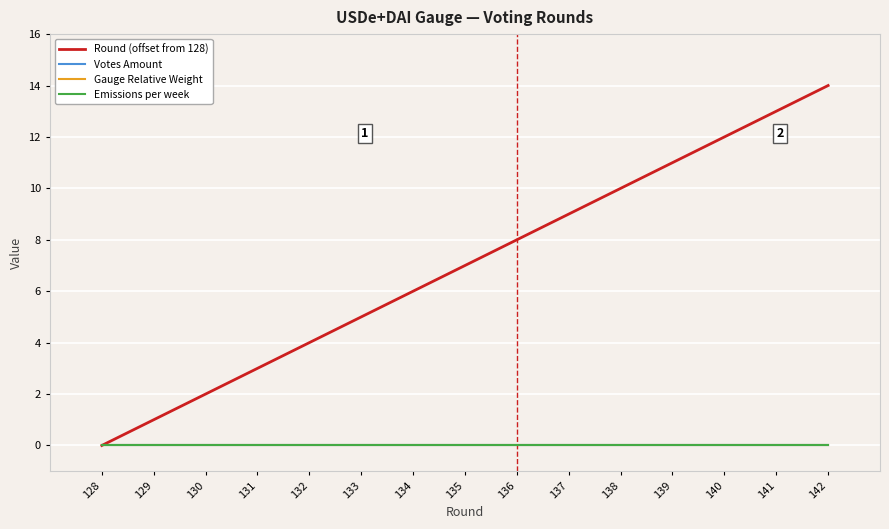

Is this an area chart (filled region under the line)?

No